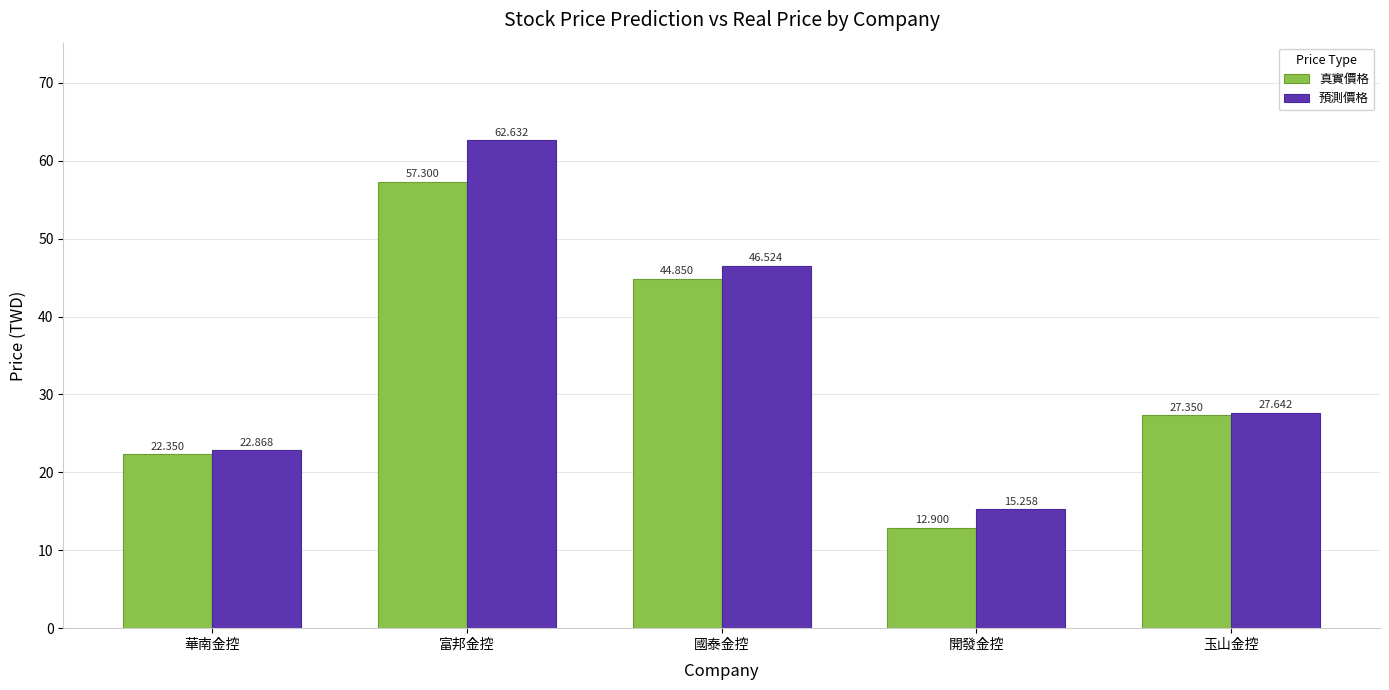

Reading left to right, transcribe all the data shown in this chart.

真實價格: 22.4	57.3	44.9	12.9	27.4
預測價格: 22.9	62.6	46.5	15.3	27.6